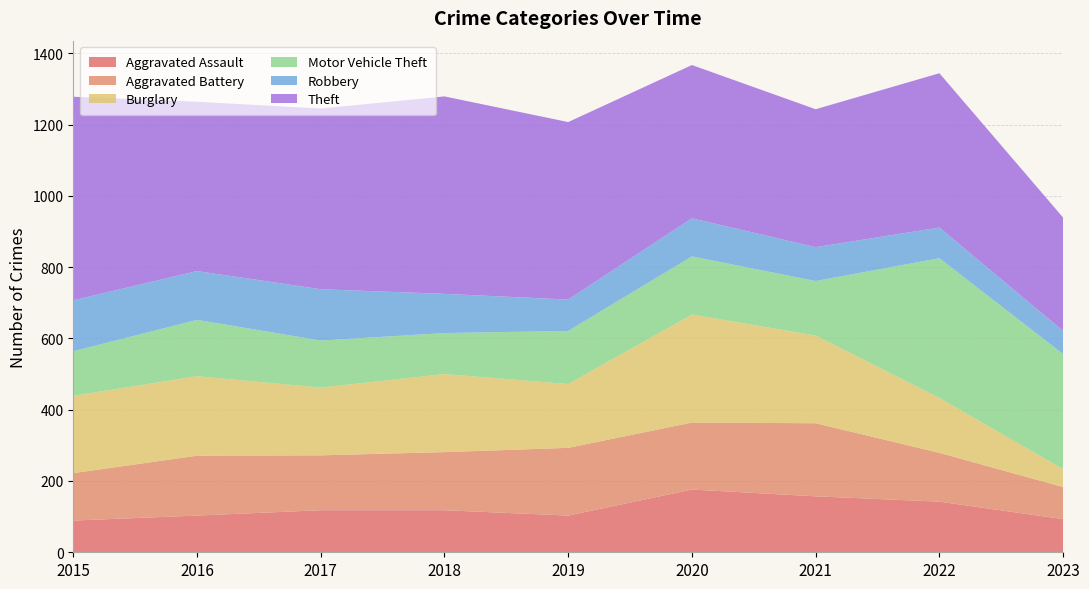

Reading left to right, list all the values displayed in this chart.

Aggravated Assault: 2015=89	2016=103	2017=118	2018=118	2019=103	2020=176	2021=157	2022=142	2023=93
Aggravated Battery: 2015=133	2016=168	2017=154	2018=163	2019=190	2020=188	2021=205	2022=137	2023=90
Burglary: 2015=217	2016=223	2017=190	2018=219	2019=179	2020=303	2021=246	2022=154	2023=50
Motor Vehicle Theft: 2015=125	2016=158	2017=132	2018=115	2019=149	2020=163	2021=153	2022=392	2023=323
Robbery: 2015=143	2016=137	2017=144	2018=110	2019=88	2020=107	2021=95	2022=86	2023=65
Theft: 2015=571	2016=475	2017=507	2018=554	2019=498	2020=430	2021=387	2022=433	2023=318